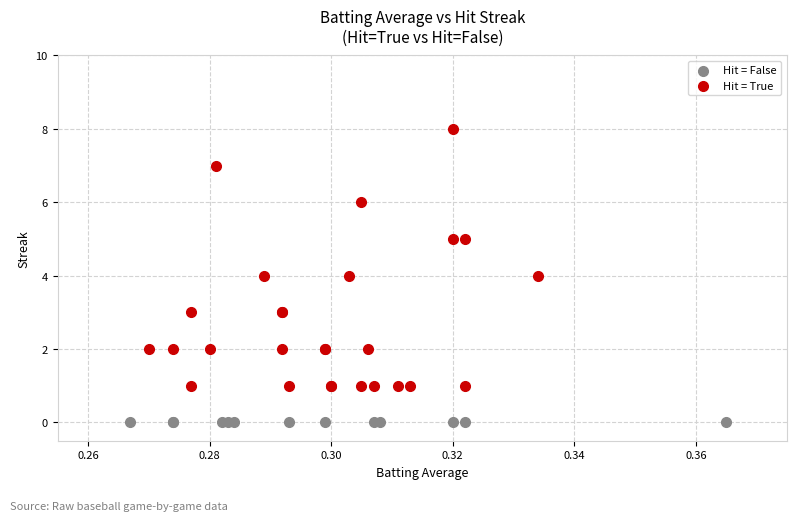

Which series contains the lowest Y value?

Hit = False